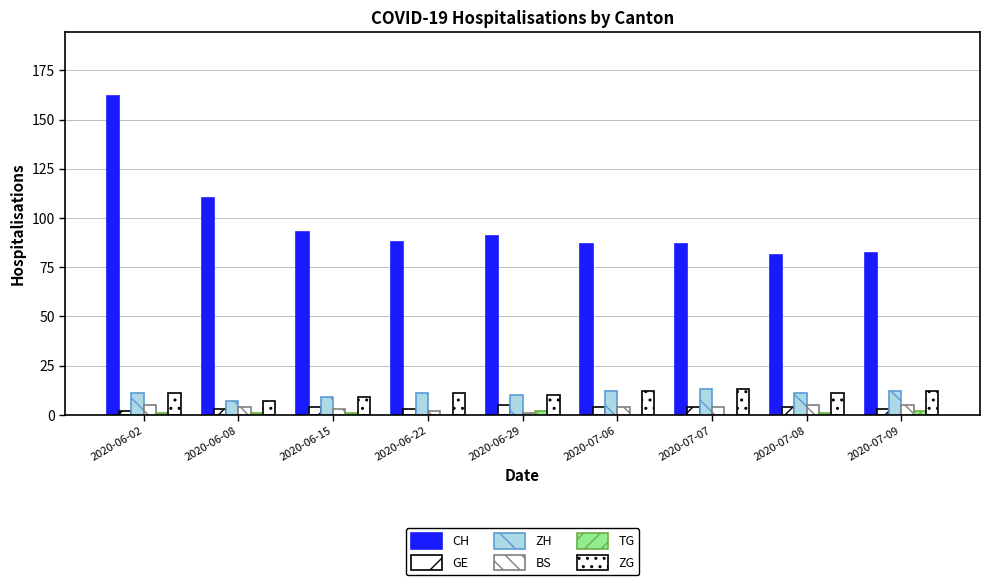

At which label is GE closest to 3?

2020-06-08